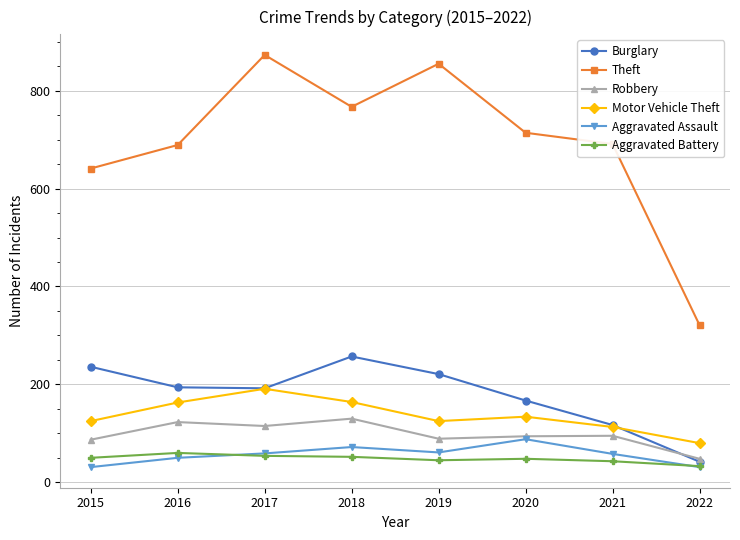

Which series has the largest total across all categories?

Theft